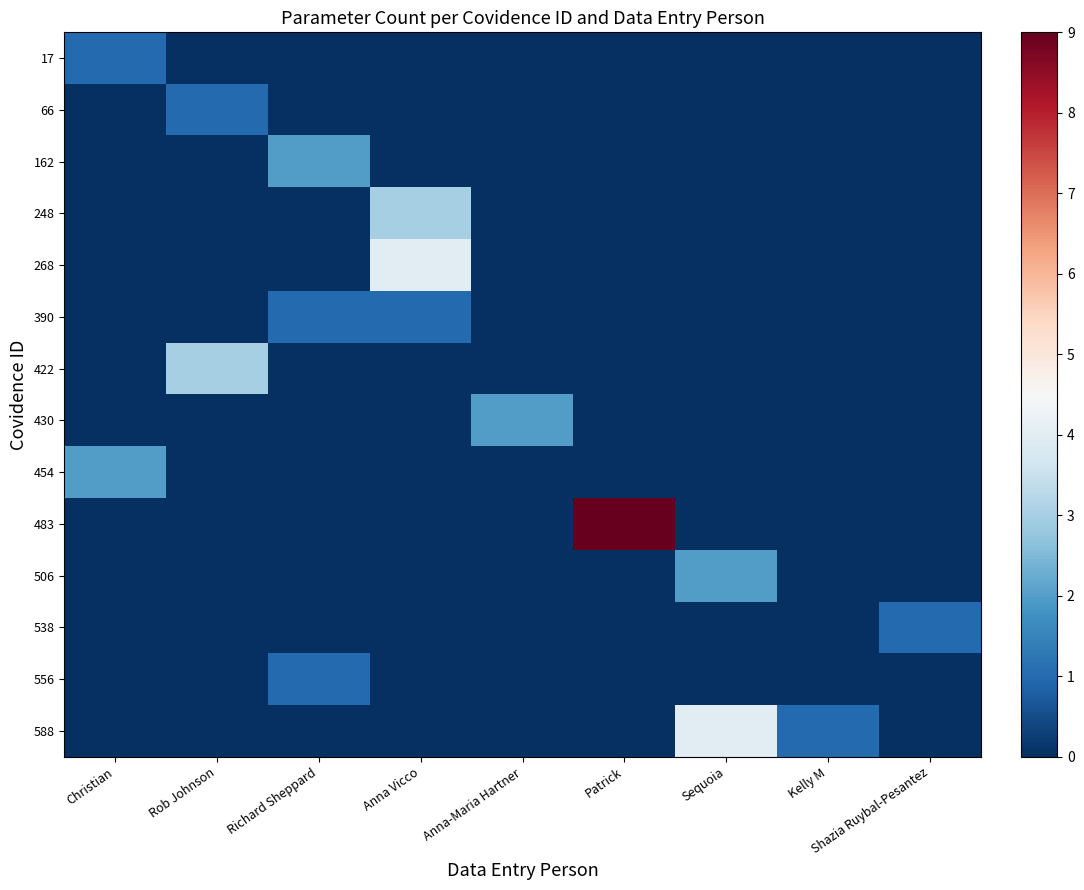

What is the difference between the highest and lowest values at Patrick?

9